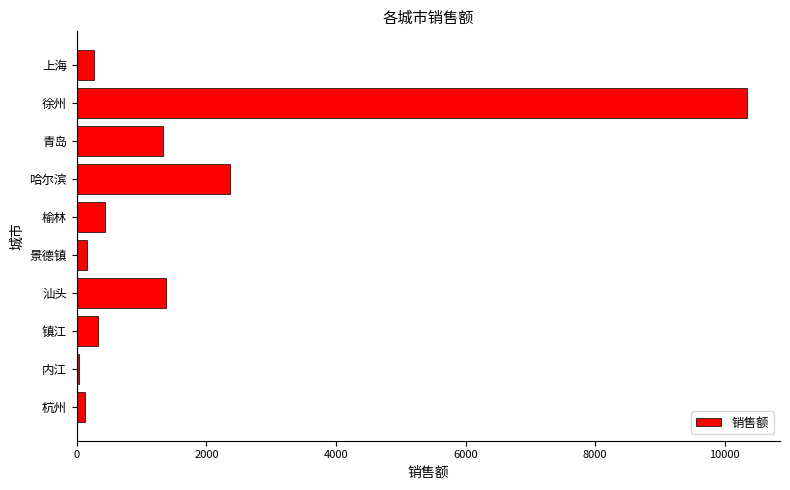

Is it true that the value at 榆林 is 434.3?

True